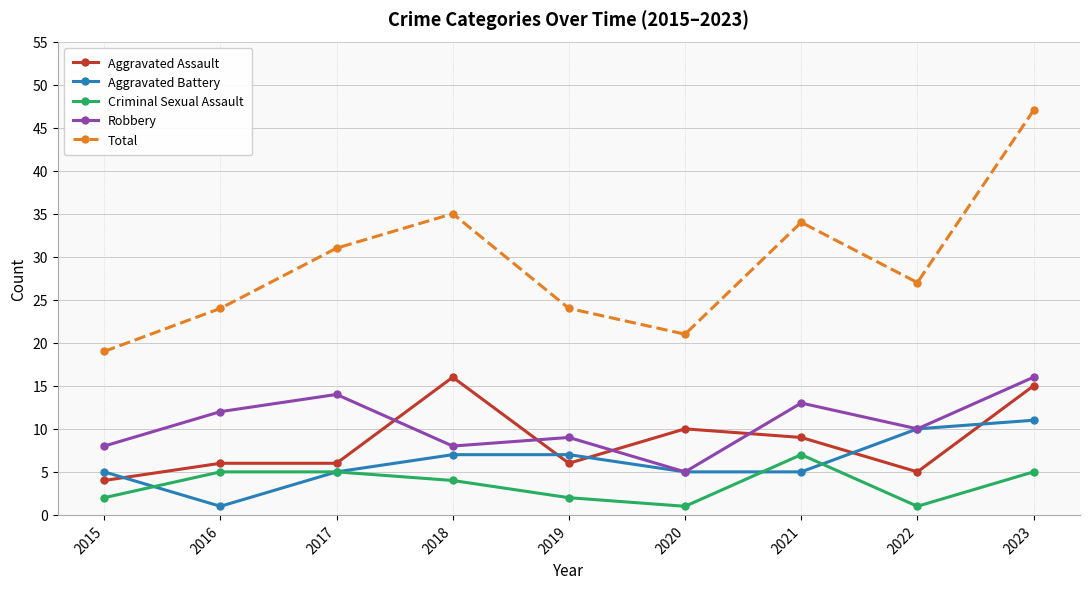

Is the value of Total at 2020 greater than the value of Robbery at 2019?

Yes